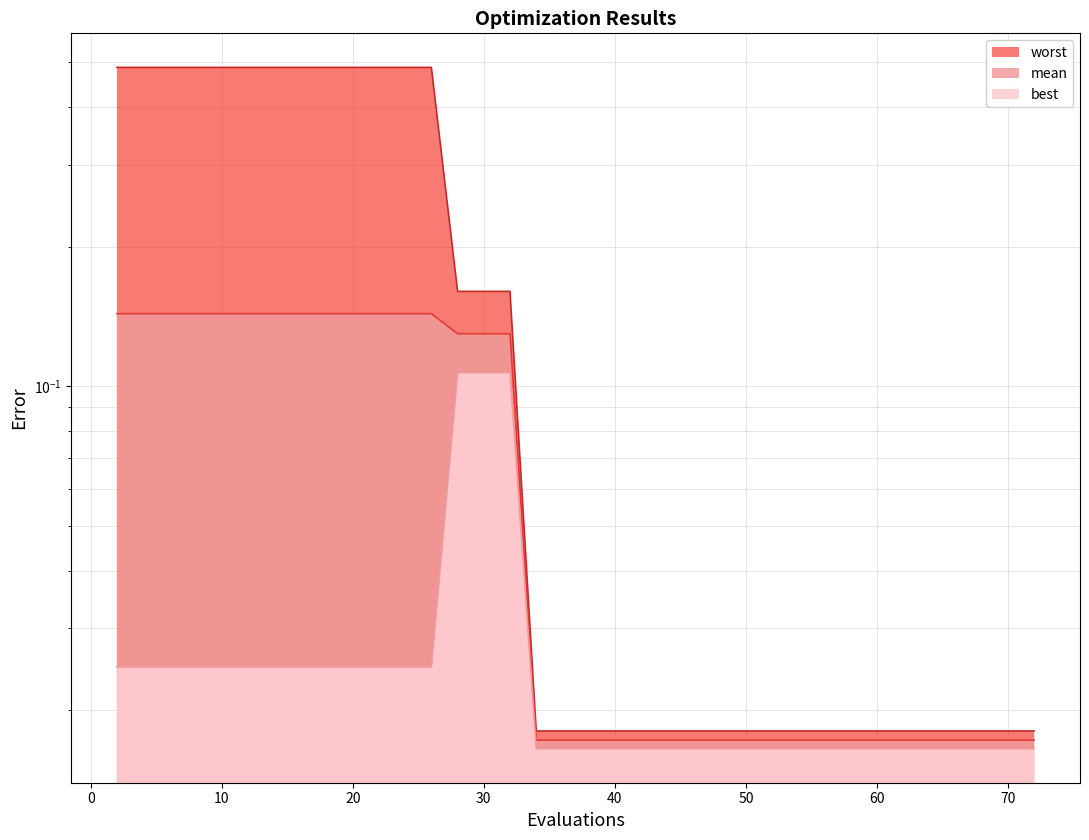

Reading left to right, transcribe all the data shown in this chart.

mean: 2=0.1	4=0.1	6=0.1	8=0.1	10=0.1	12=0.1	14=0.1	16=0.1	18=0.1	20=0.1	22=0.1	24=0.1	26=0.1	28=0.1	30=0.1	32=0.1	34=0.0	36=0.0	38=0.0	40=0.0	42=0.0	43=0.0	45=0.0	46=0.0	47=0.0	49=0.0	51=0.0	53=0.0	55=0.0	57=0.0	58=0.0	60=0.0	61=0.0	62=0.0	64=0.0	66=0.0	67=0.0	68=0.0	70=0.0	72=0.0
best: 2=0.0	4=0.0	6=0.0	8=0.0	10=0.0	12=0.0	14=0.0	16=0.0	18=0.0	20=0.0	22=0.0	24=0.0	26=0.0	28=0.1	30=0.1	32=0.1	34=0.0	36=0.0	38=0.0	40=0.0	42=0.0	43=0.0	45=0.0	46=0.0	47=0.0	49=0.0	51=0.0	53=0.0	55=0.0	57=0.0	58=0.0	60=0.0	61=0.0	62=0.0	64=0.0	66=0.0	67=0.0	68=0.0	70=0.0	72=0.0
worst: 2=0.5	4=0.5	6=0.5	8=0.5	10=0.5	12=0.5	14=0.5	16=0.5	18=0.5	20=0.5	22=0.5	24=0.5	26=0.5	28=0.2	30=0.2	32=0.2	34=0.0	36=0.0	38=0.0	40=0.0	42=0.0	43=0.0	45=0.0	46=0.0	47=0.0	49=0.0	51=0.0	53=0.0	55=0.0	57=0.0	58=0.0	60=0.0	61=0.0	62=0.0	64=0.0	66=0.0	67=0.0	68=0.0	70=0.0	72=0.0